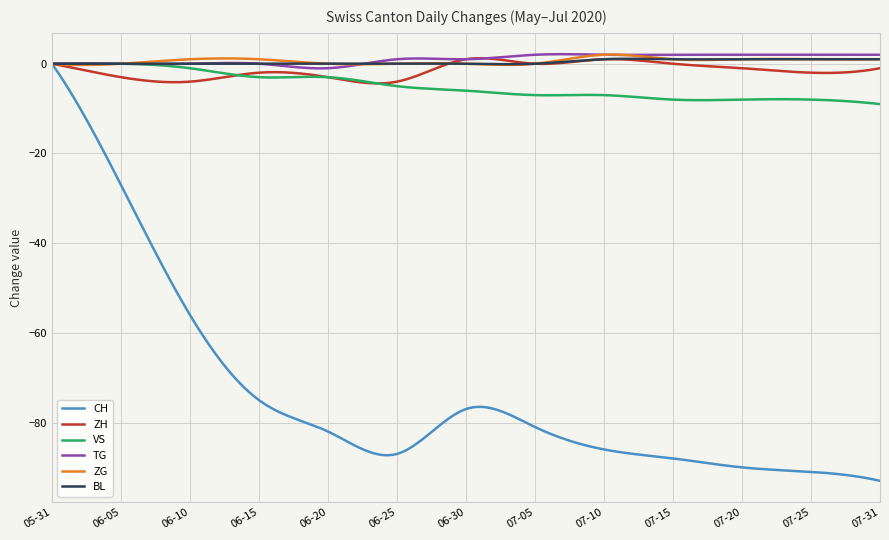

What is the greatest value displayed?

2.1